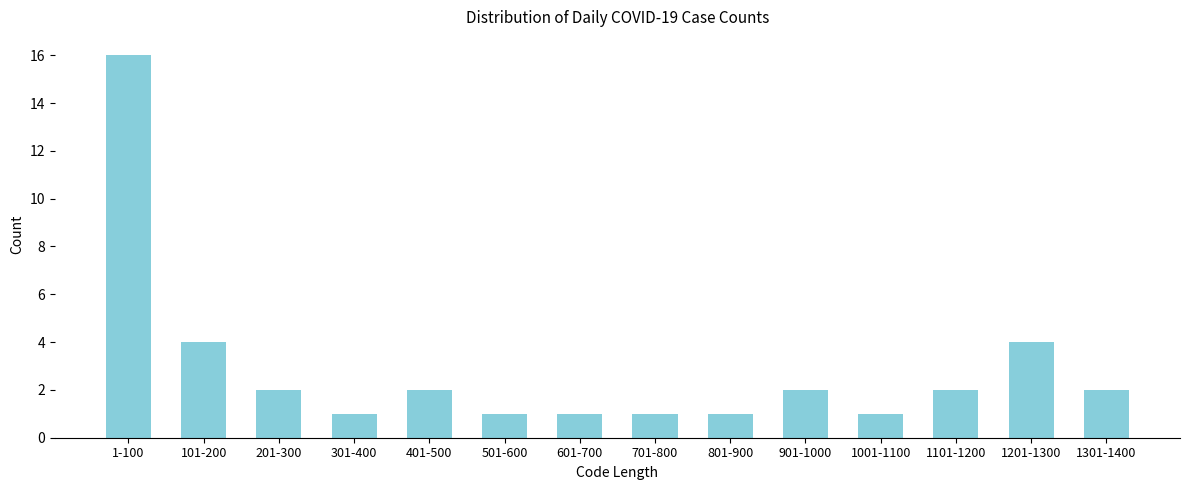

Reading left to right, extract all data points from this chart.

16	4	2	1	2	1	1	1	1	2	1	2	4	2